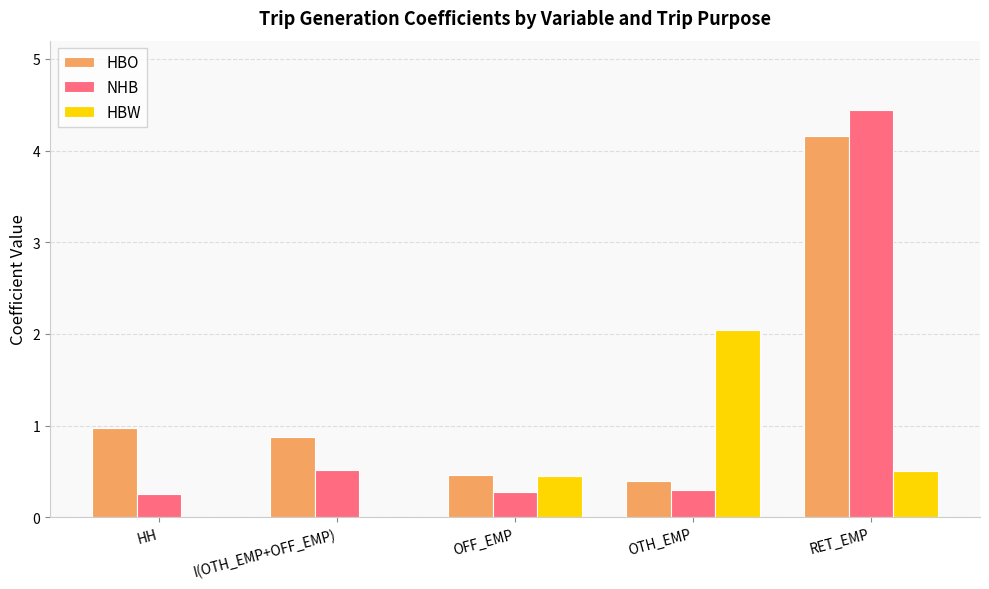

At which label is NHB closest to 2?

I(OTH_EMP+OFF_EMP)